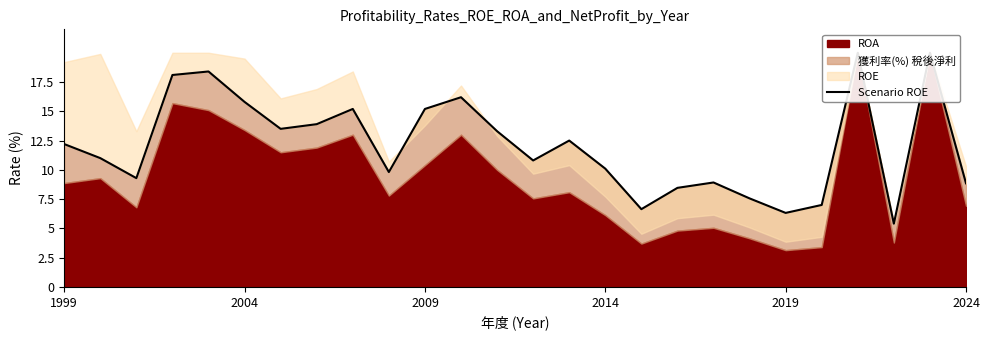

What position from the left is 16?

17